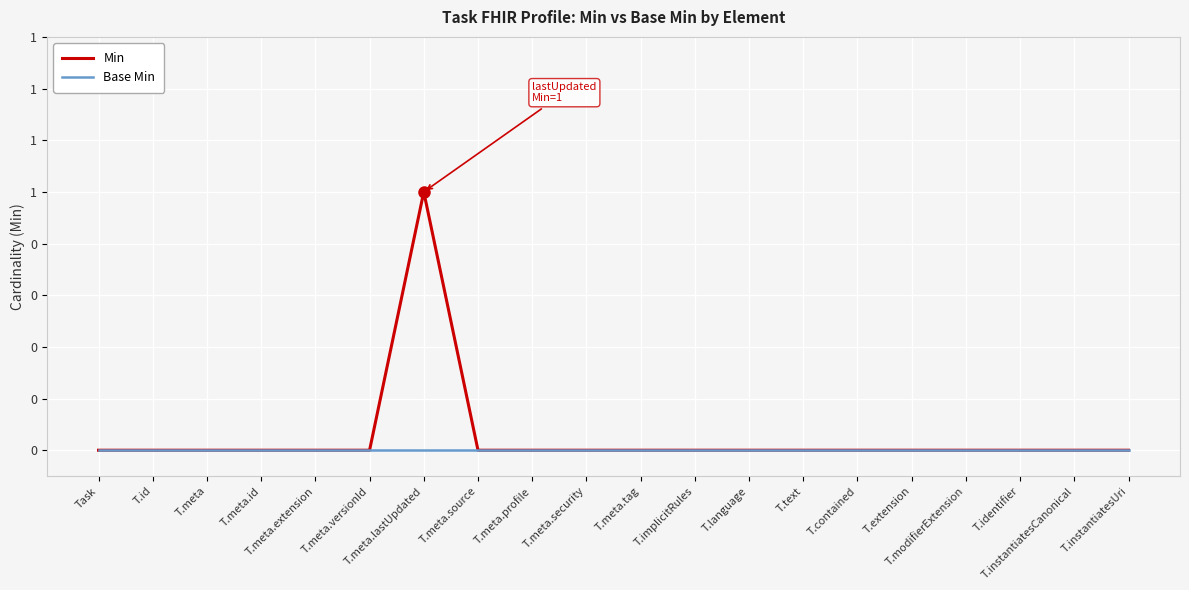

What are all the series names shown in the legend?

Min, Base Min